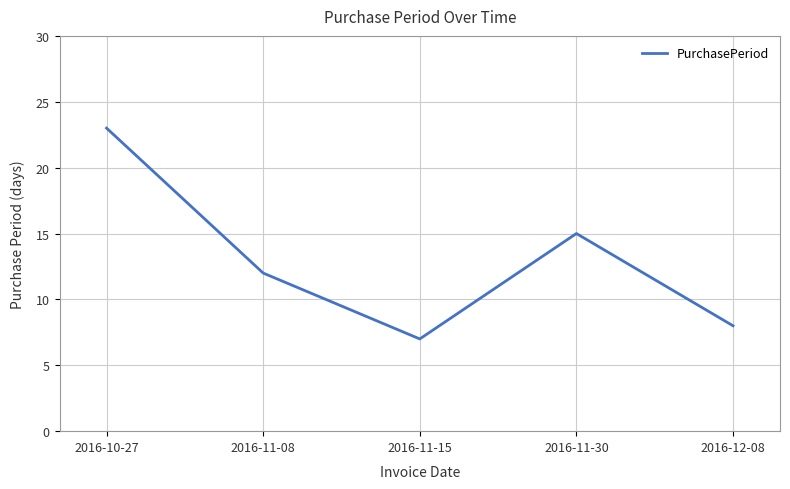

Which label corresponds to the smallest value in the chart?

2016-11-15